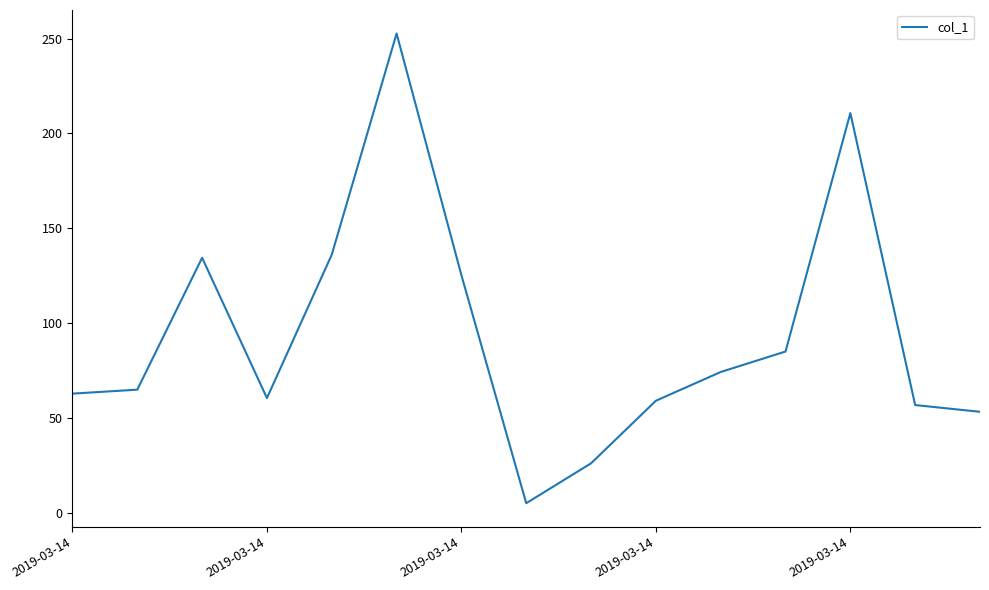

What is the difference between the maximum and minimum values?

247.4